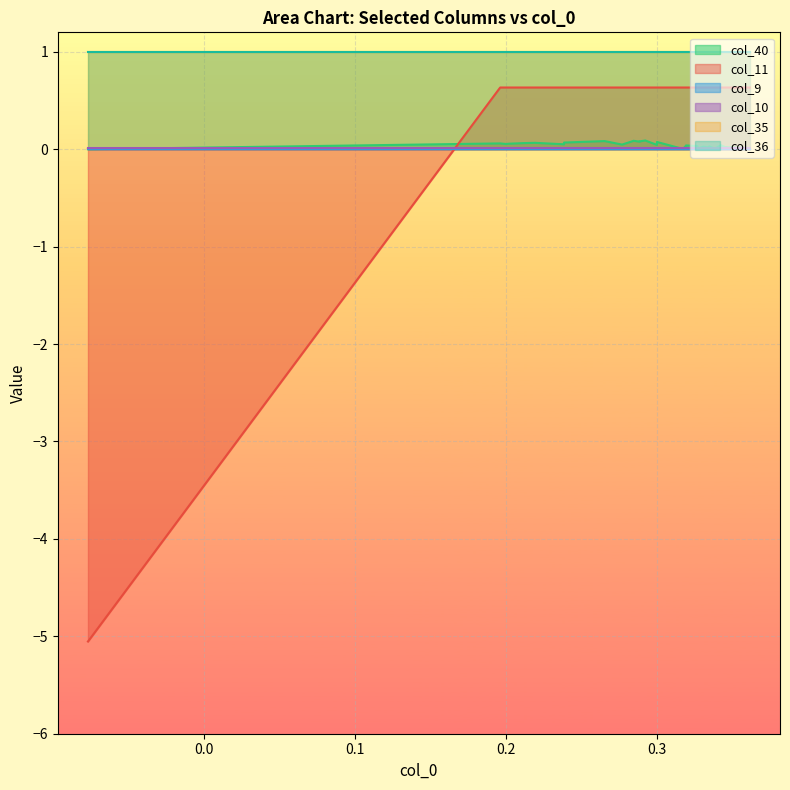

After their last crossing, which series has the higher values: col_11 or col_9?

col_11